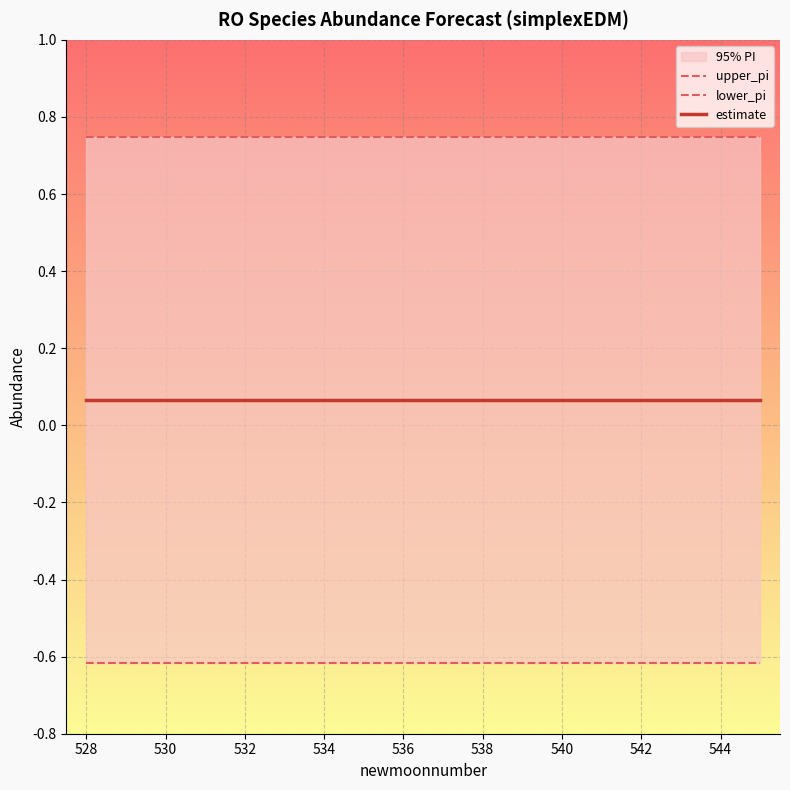

Does the chart display data point markers on the line(s)?

No